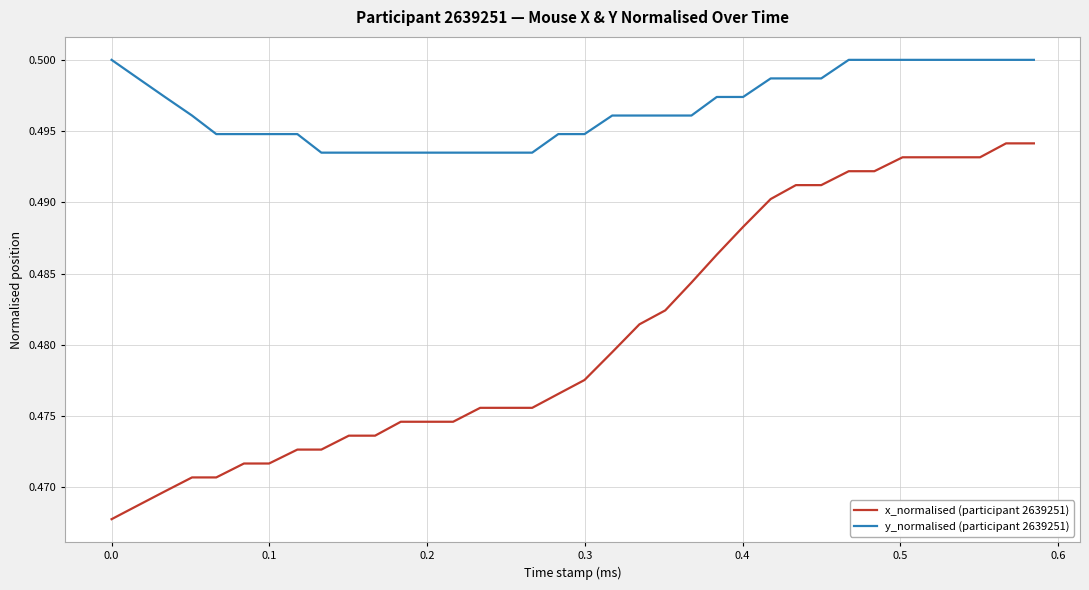

Which series has the largest total across all categories?

y_normalised (participant 2639251)